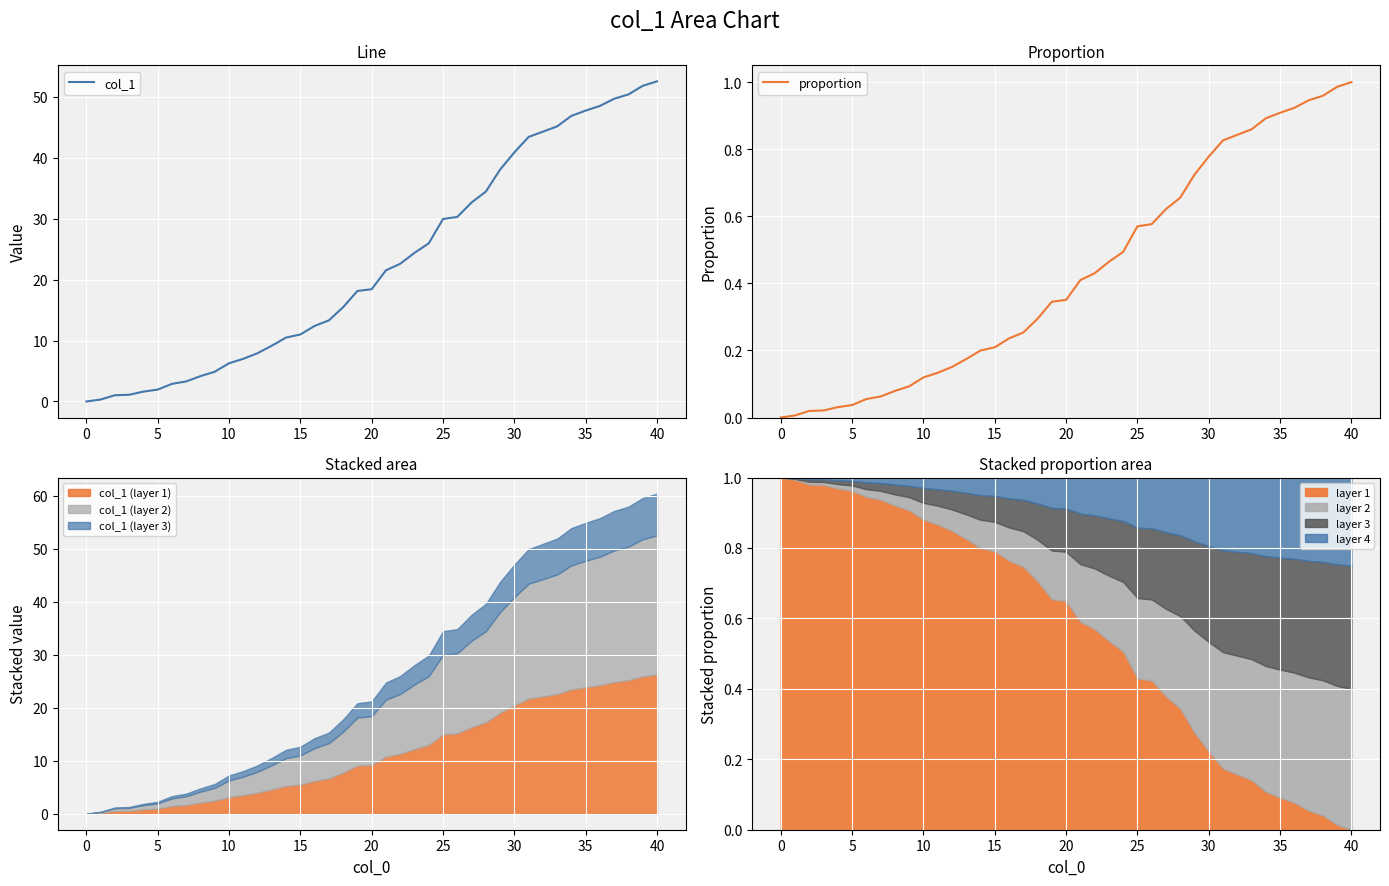

True or false: col_1 and proportion intersect in this chart.

False